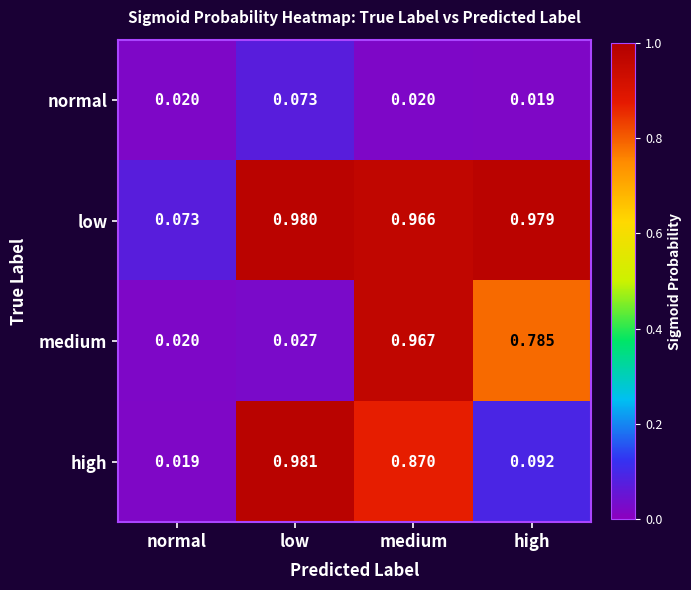

Which series has the largest total across all categories?

low